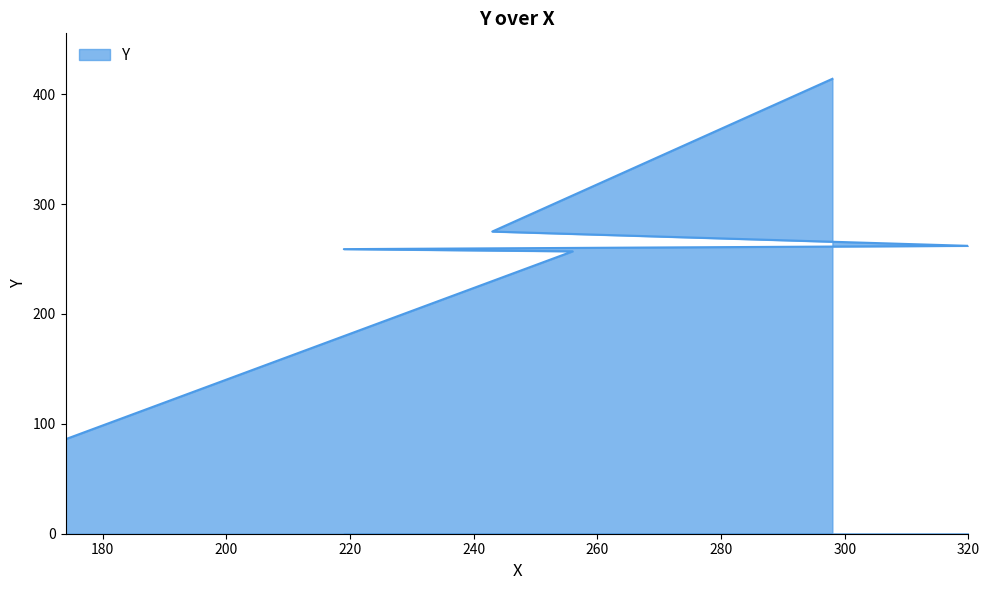

What position from the left is 256?

2